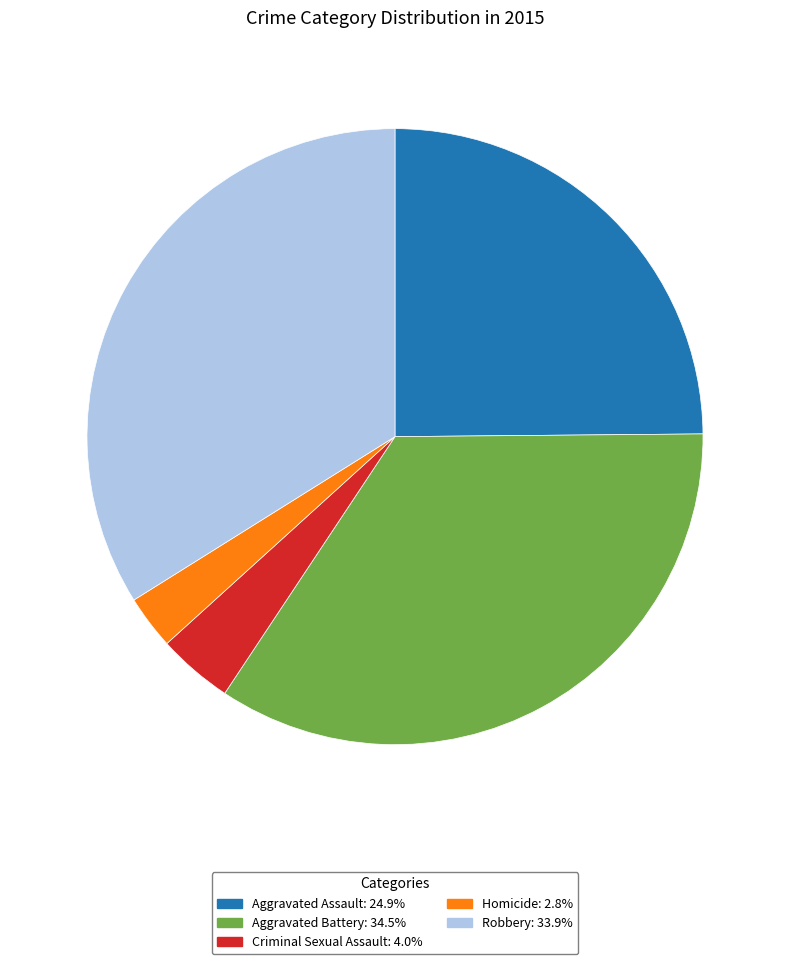

Rank the categories by value from highest to lowest.

Aggravated Battery, Robbery, Aggravated Assault, Criminal Sexual Assault, Homicide